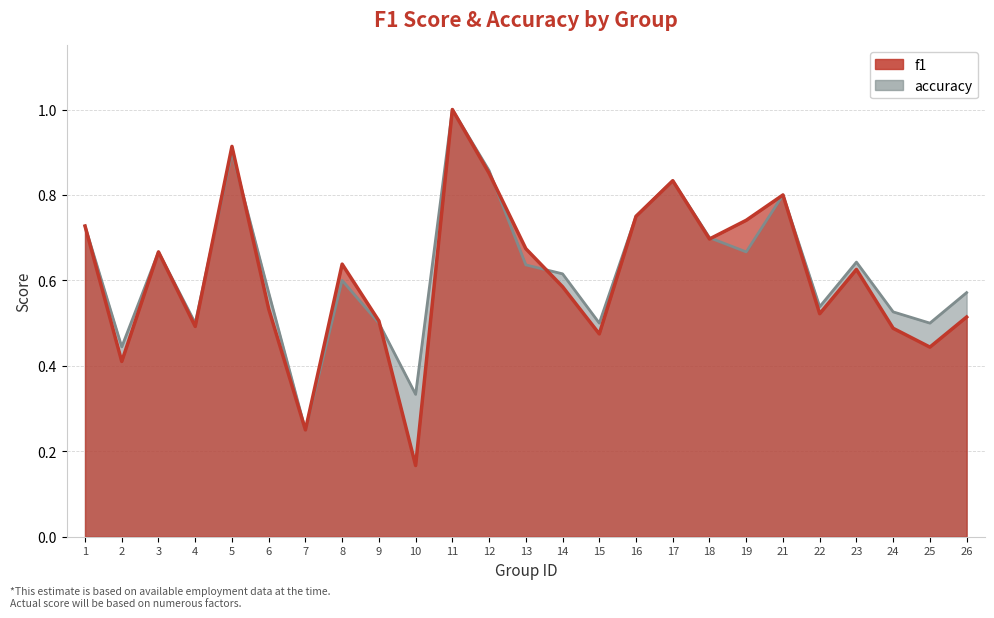

Which label corresponds to the largest value in the chart?

11